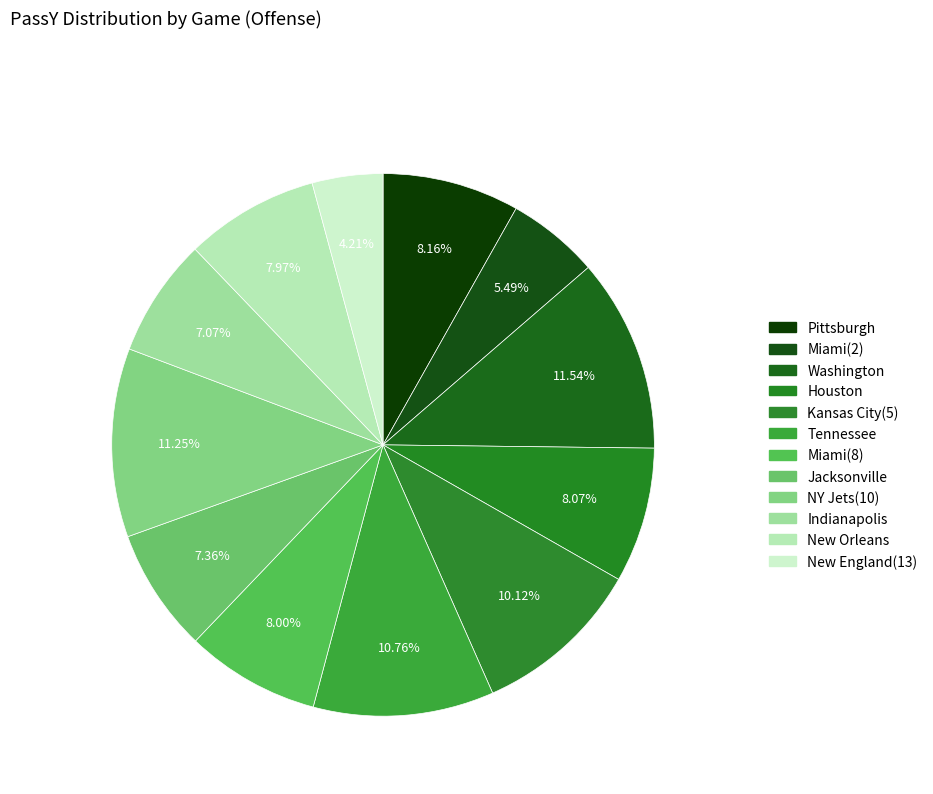

Between Indianapolis and Washington, which is larger?

Washington